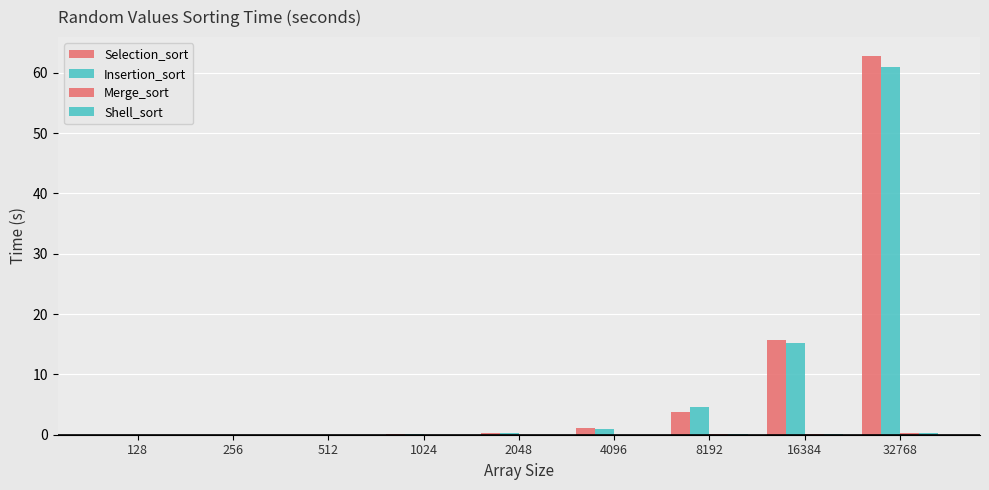

Reading right to left, extract all data points from this chart.

Selection_sort: 62.8	15.7	3.7	1.0	0.2	0.1	0.0	0.0	0.0
Insertion_sort: 61.0	15.2	4.6	0.9	0.2	0.1	0.0	0.0	0.0
Merge_sort: 0.2	0.1	0.0	0.0	0.0	0.0	0.0	0.0	0.0
Shell_sort: 0.2	0.1	0.0	0.0	0.0	0.0	0.0	0.0	0.0